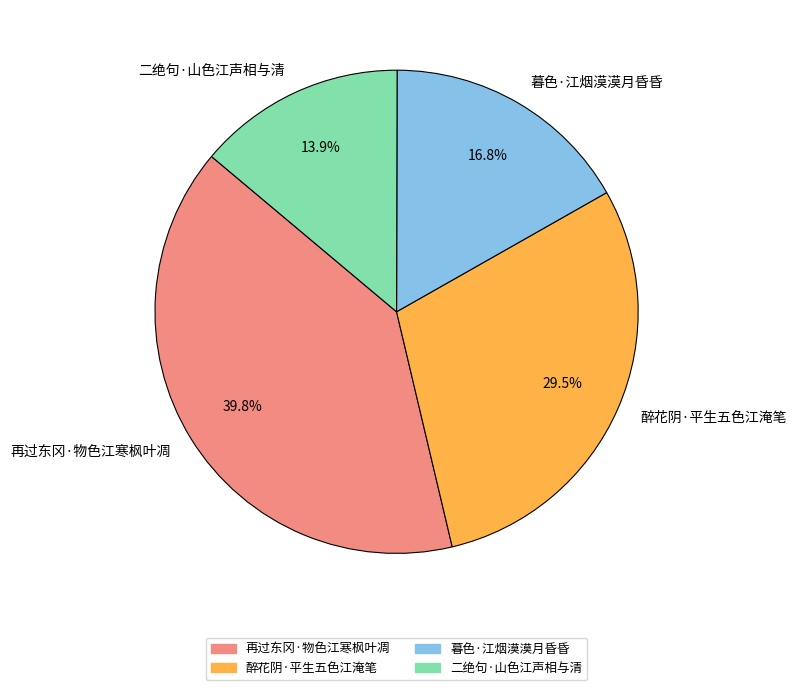

How much of the chart is everything except 暮色·江烟漠漠月昏昏?

83.2%